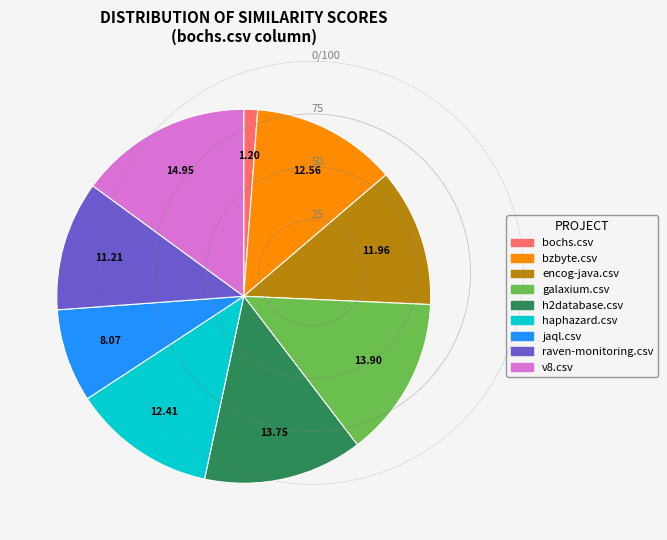

Does any single category account for the majority?

No